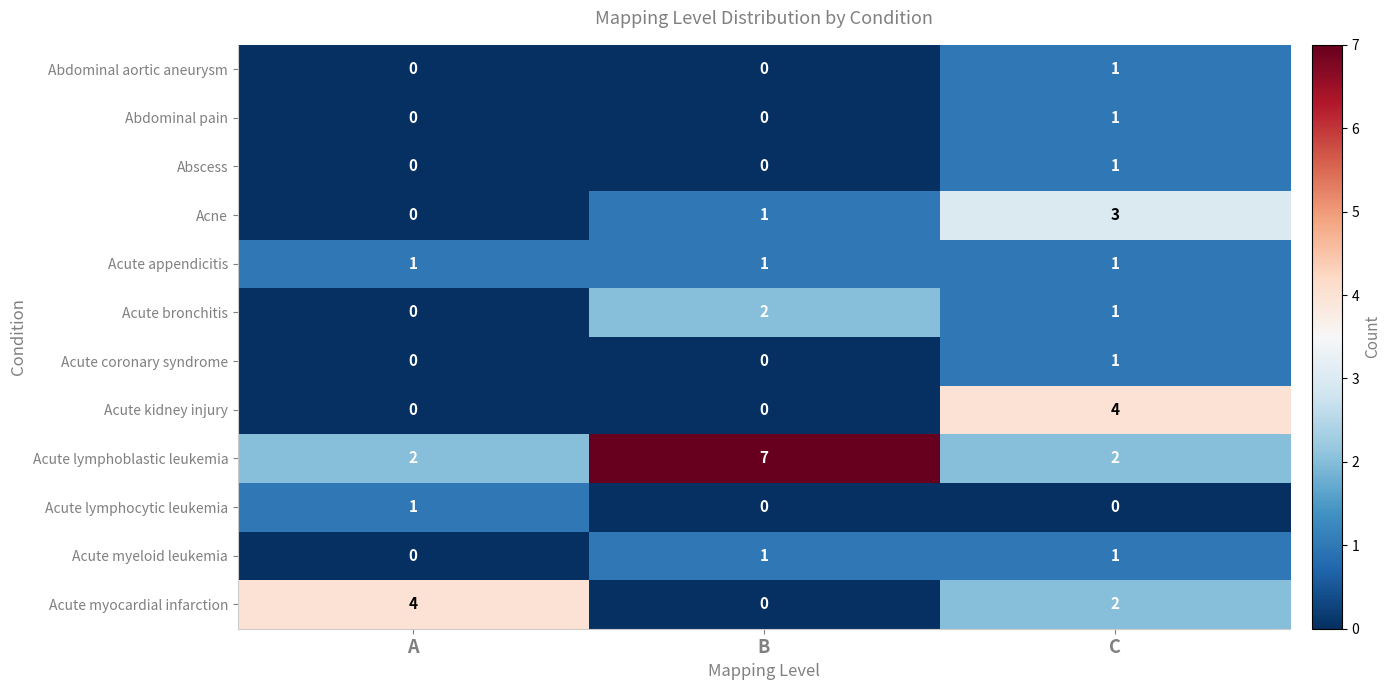

How many Acute kidney injury values are between 0 and 4?

3